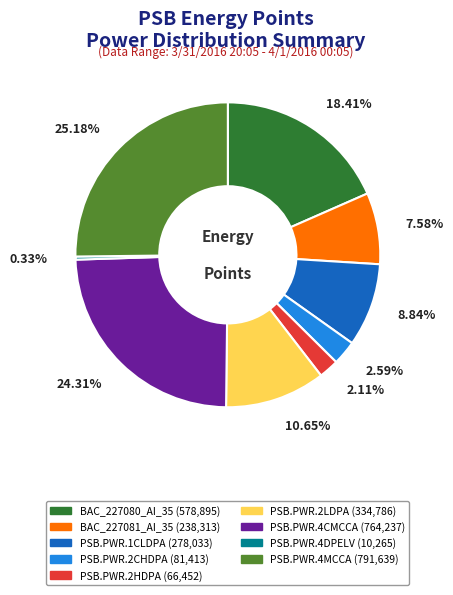

Count the number of slices in the pie.

9